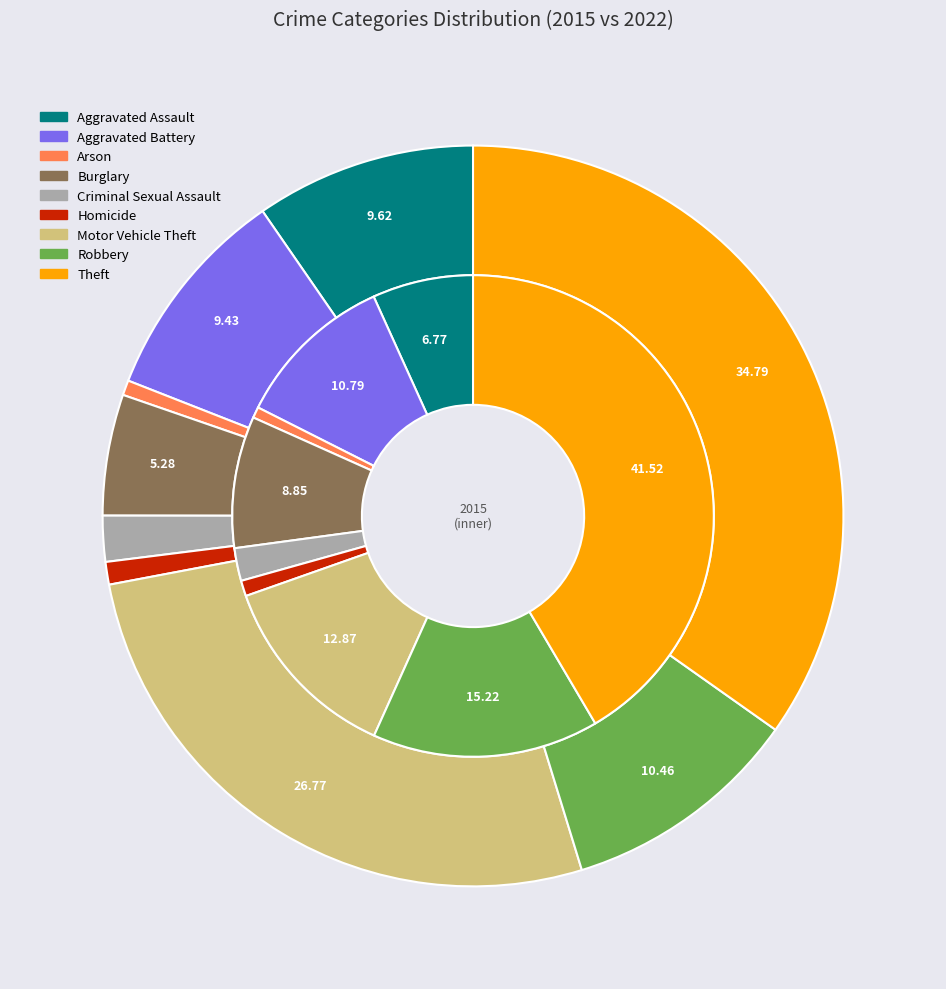

To the nearest percent, what is the combined percentage of 7 and 8?

45%